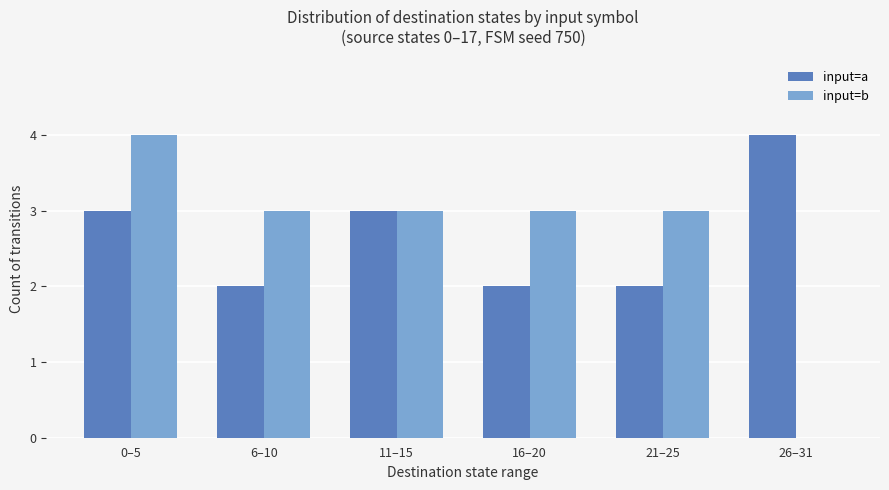

What is the sum of all input=b values?

16